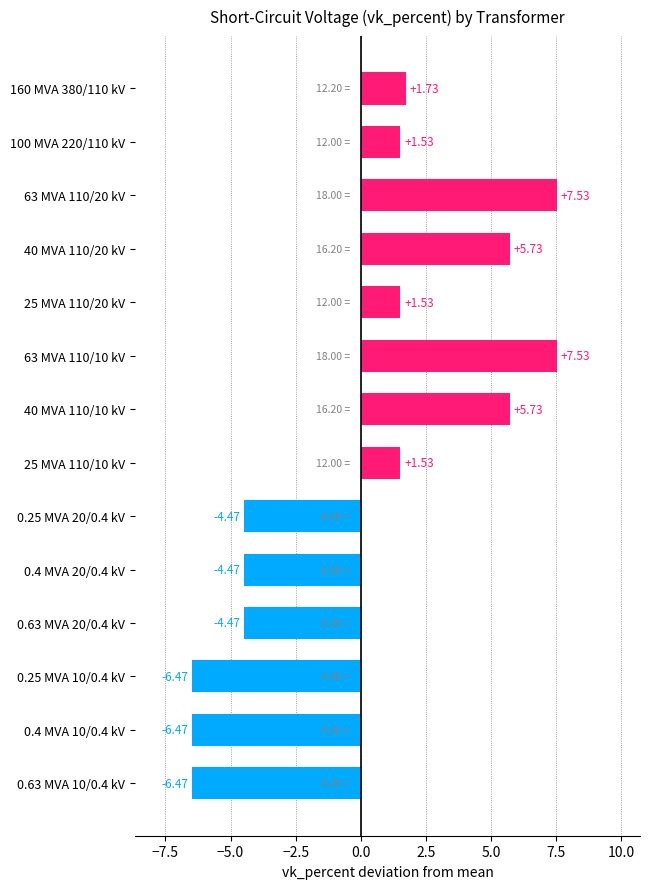

What is the change in value from 160 MVA 380/110 kV to 0.4 MVA 10/0.4 kV?

-8.2